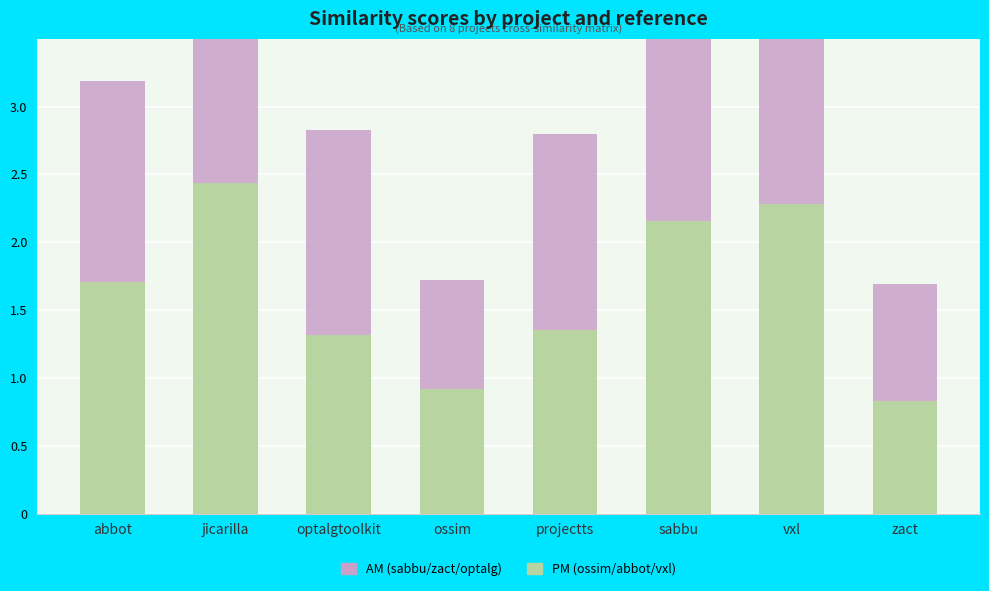

At how many categories does at least one series exceed 1?

6